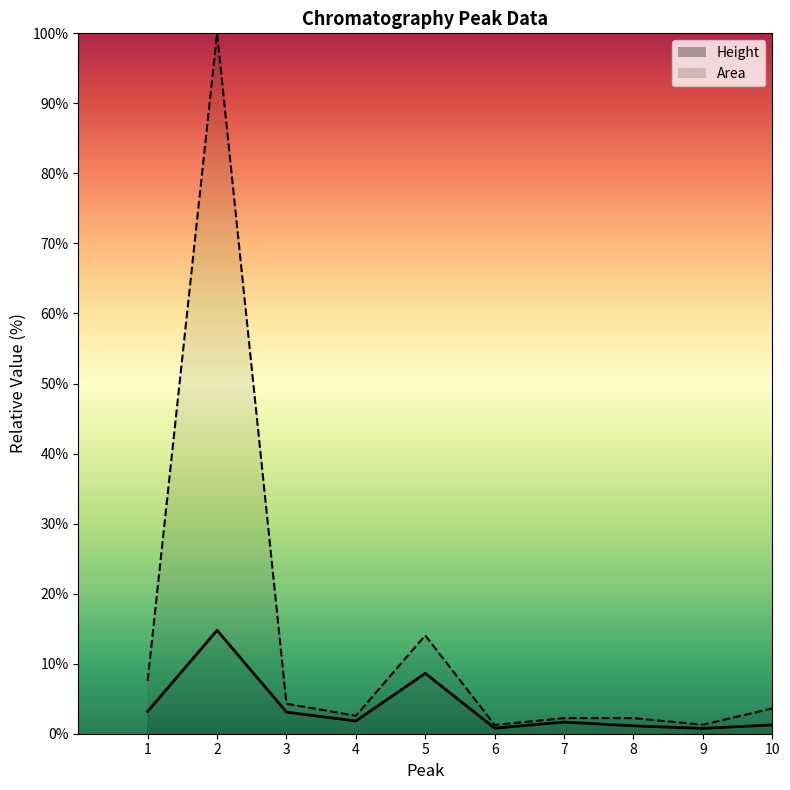

True or false: Area has more than 0 points higher than both neighbors.

True